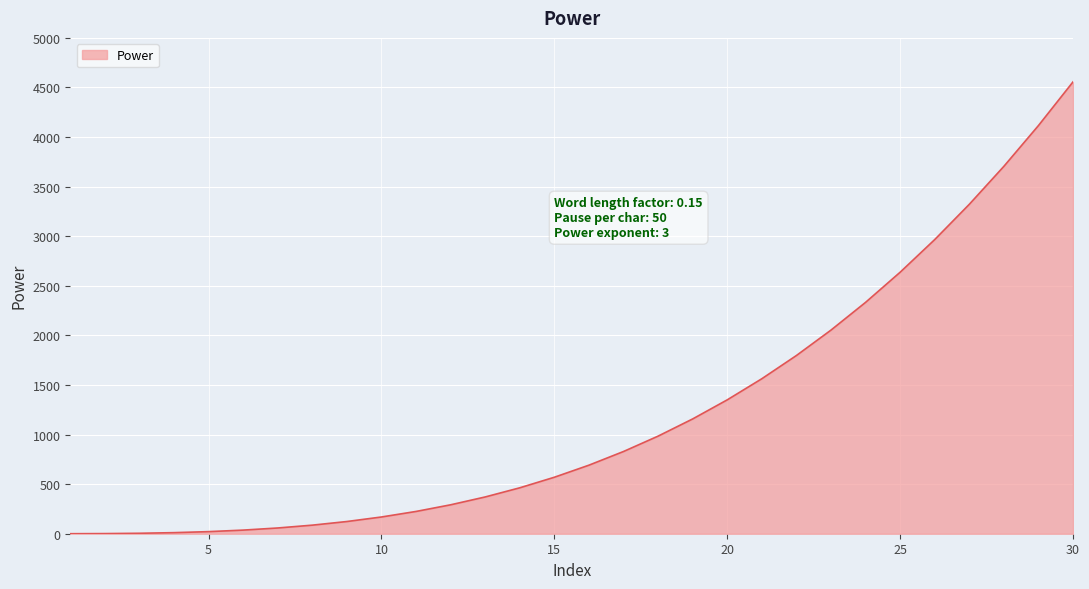

What is the difference between the maximum and minimum values?

4556.1